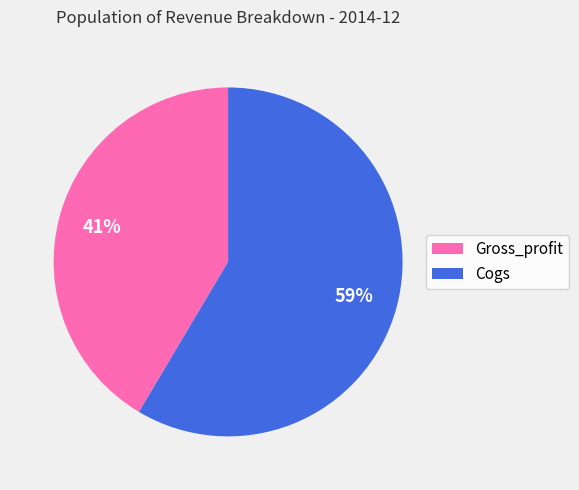

The Gross_profit slice represents 41% of the pie. True or false?

True